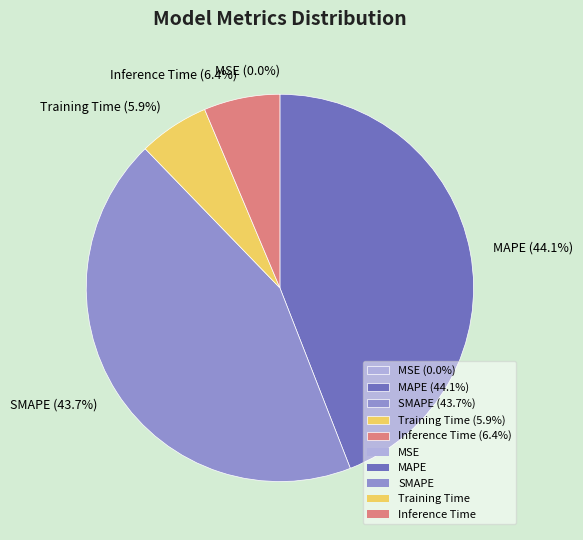

Which category has the biggest portion of the pie?

MAPE